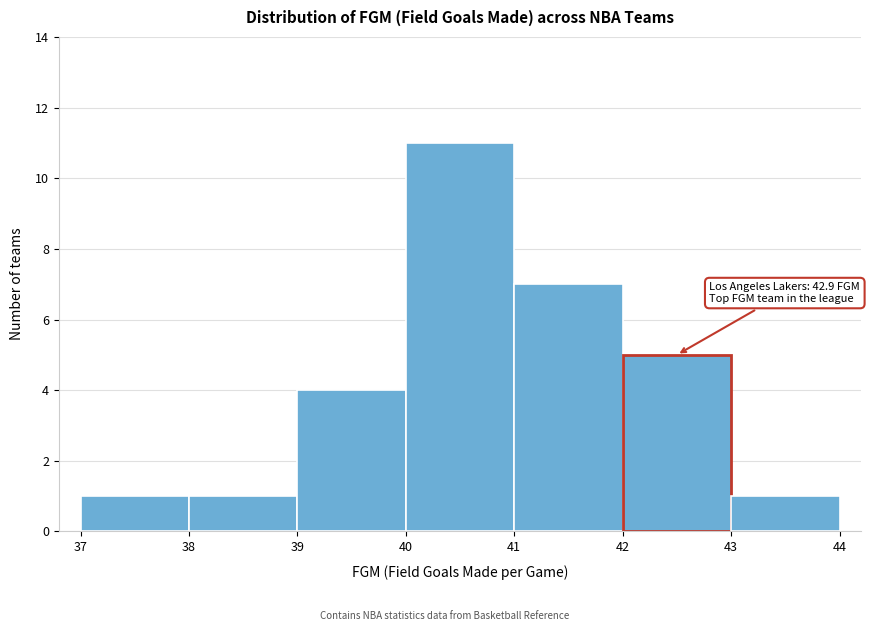

Which range on the x-axis has the tallest bar?

40 to 41